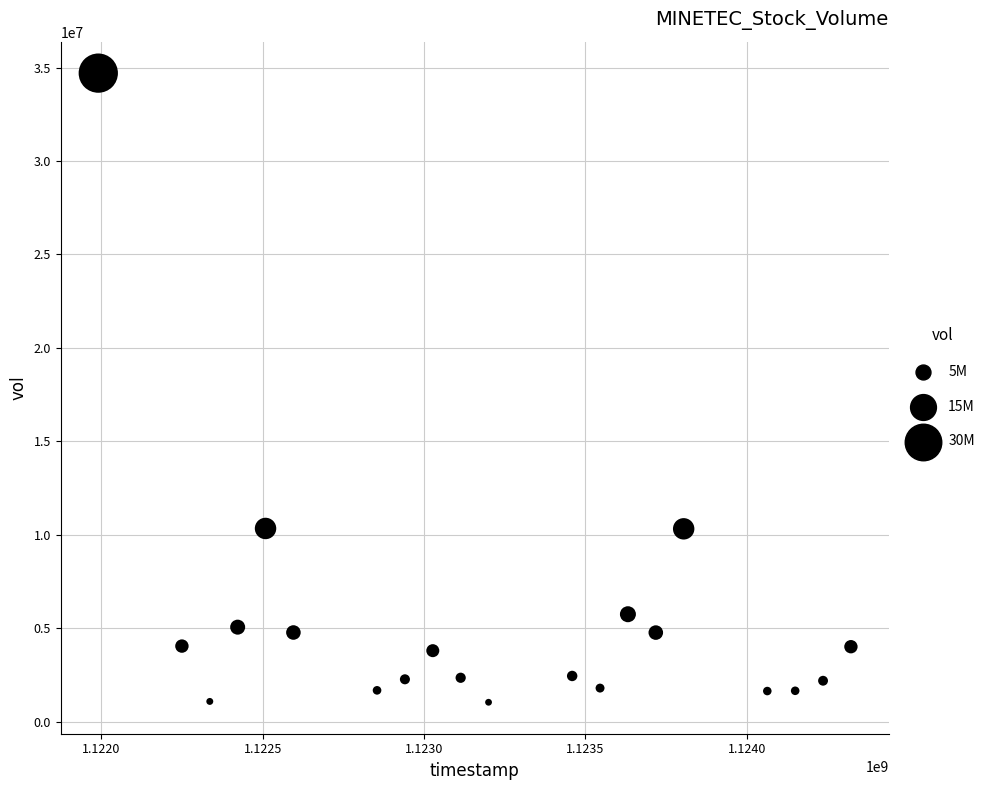

What is the range of Y values (max minus min)?

33661419